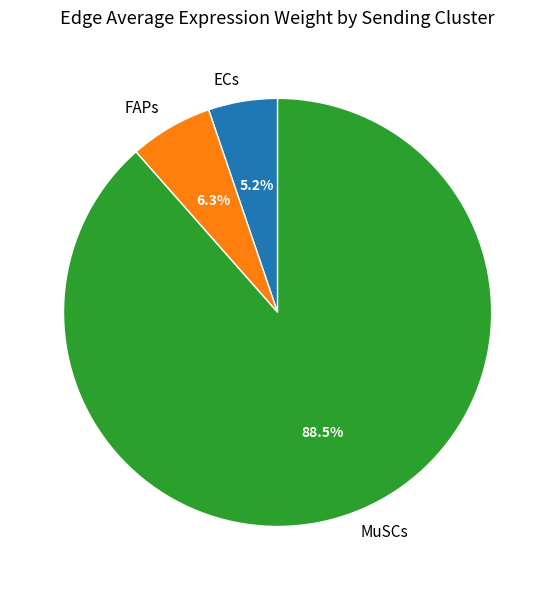

Which has a higher value, MuSCs or FAPs?

MuSCs